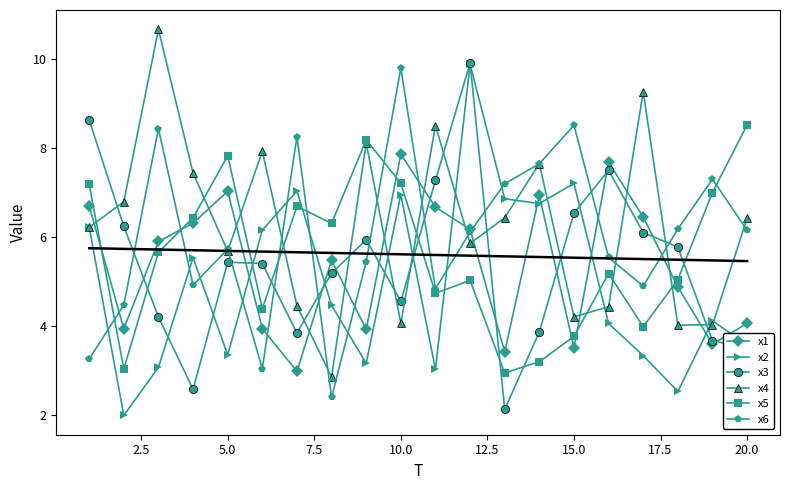

What is the value of the x4 point at the 11th from the left?

8.5